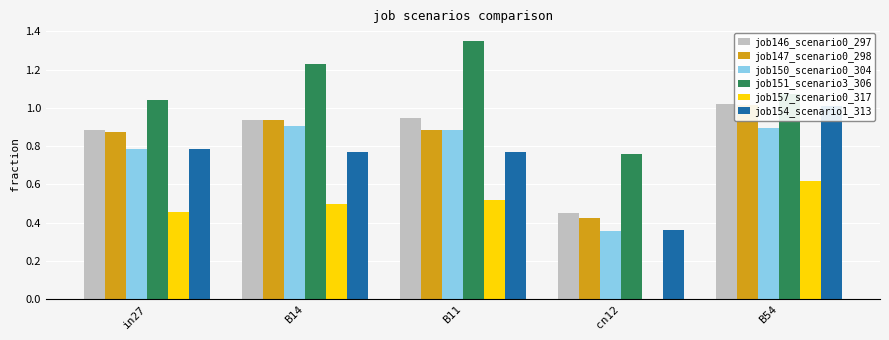

What is the sum of all job147_scenario0_298 values?

4.1